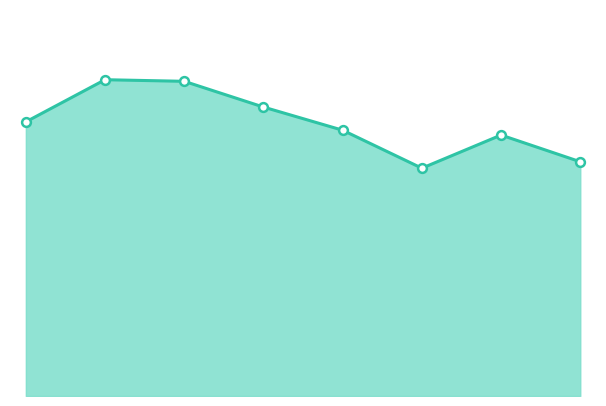

How many lines are shown in the chart?

1